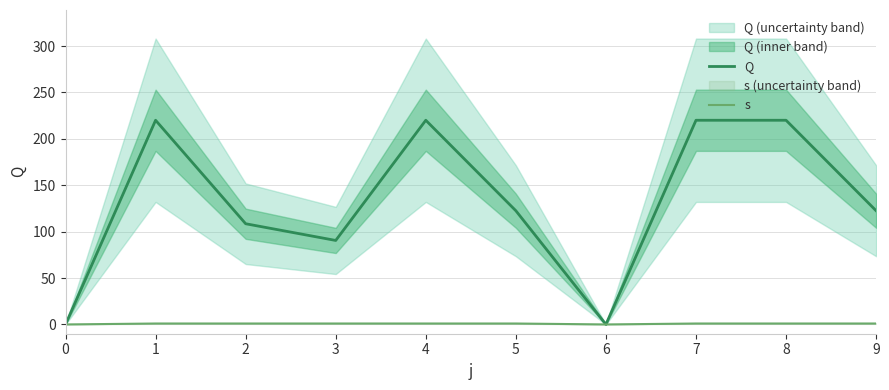

True or false: Q has a value of 53.8 at 3.

False